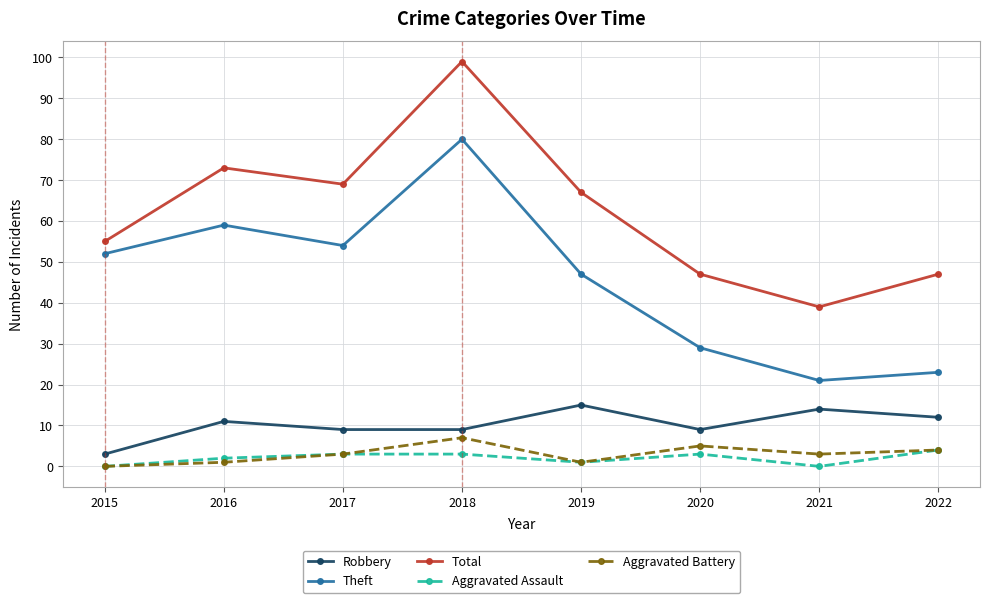

Reading left to right, extract all data points from this chart.

Robbery: 3	11	9	9	15	9	14	12
Theft: 52	59	54	80	47	29	21	23
Total: 55	73	69	99	67	47	39	47
Aggravated Assault: 0	2	3	3	1	3	0	4
Aggravated Battery: 0	1	3	7	1	5	3	4